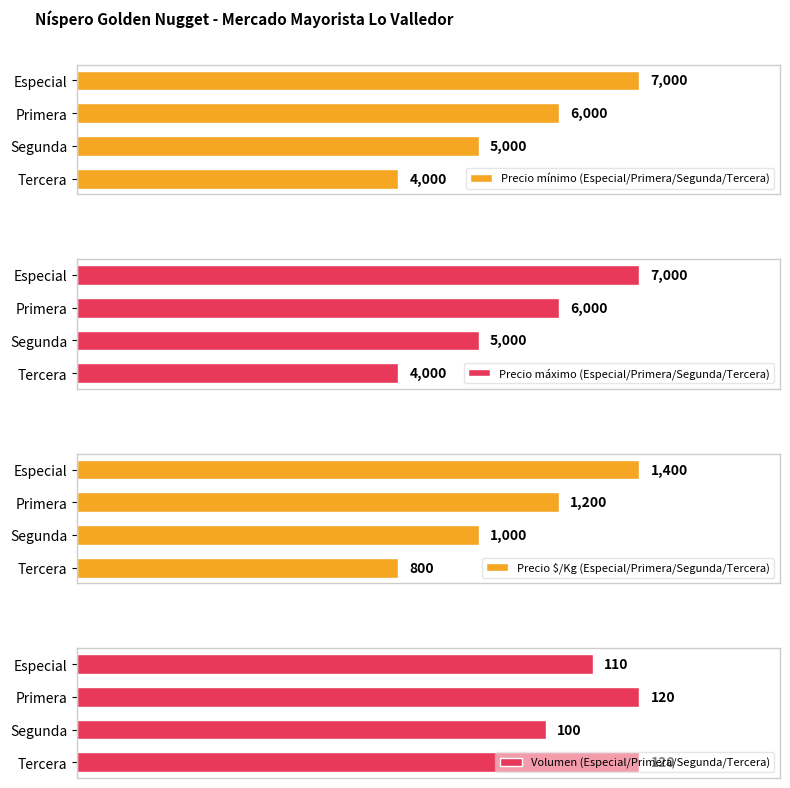

What is the average value of the Precio máximo (Especial/Primera/Segunda/Tercera) series?

5500